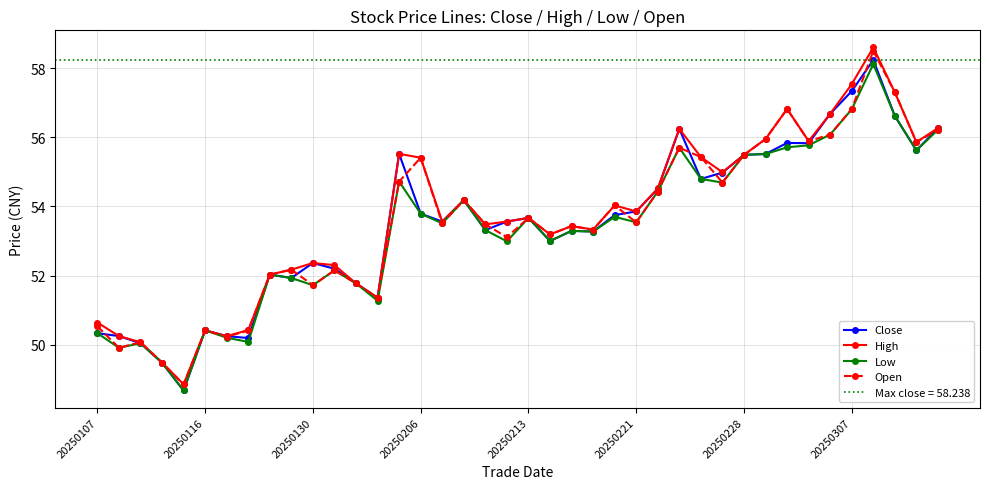

The value of Low at 20250213 is 33.2. True or false?

False